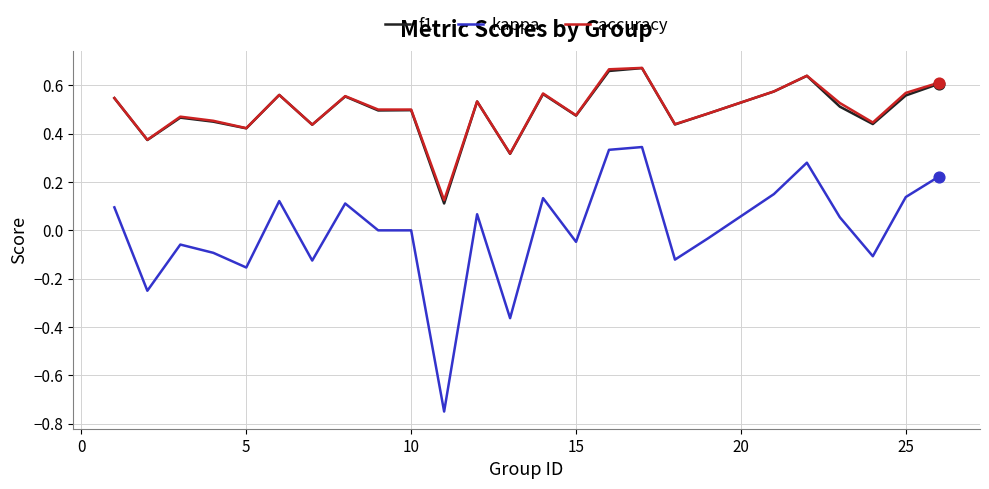

True or false: f1 and kappa cross at least once.

False